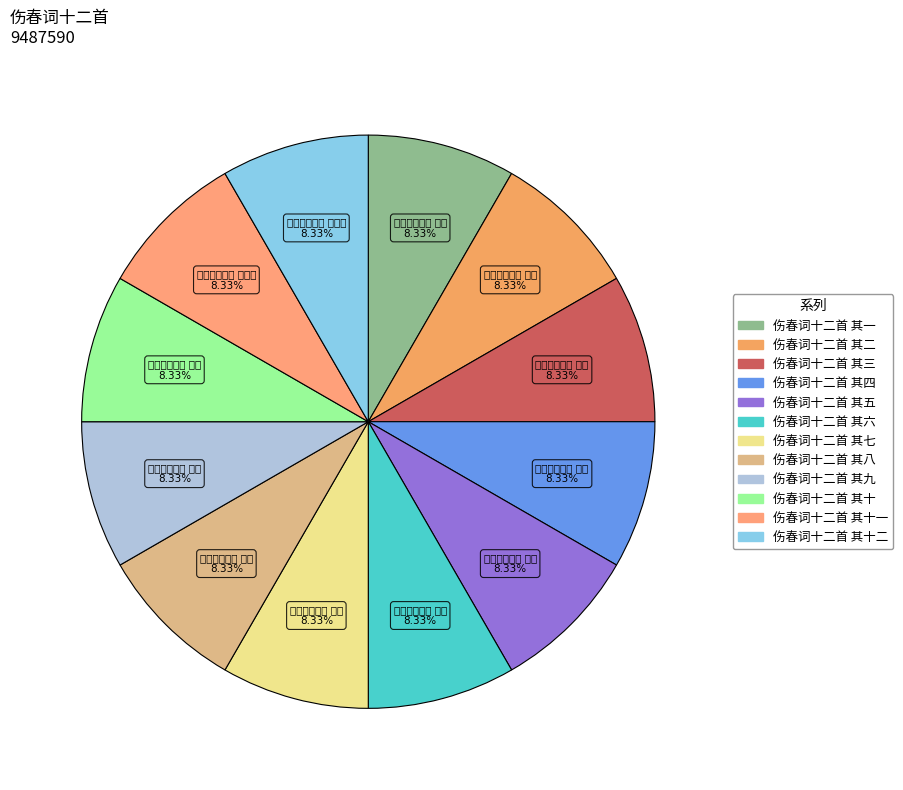

Does any single category account for the majority?

No